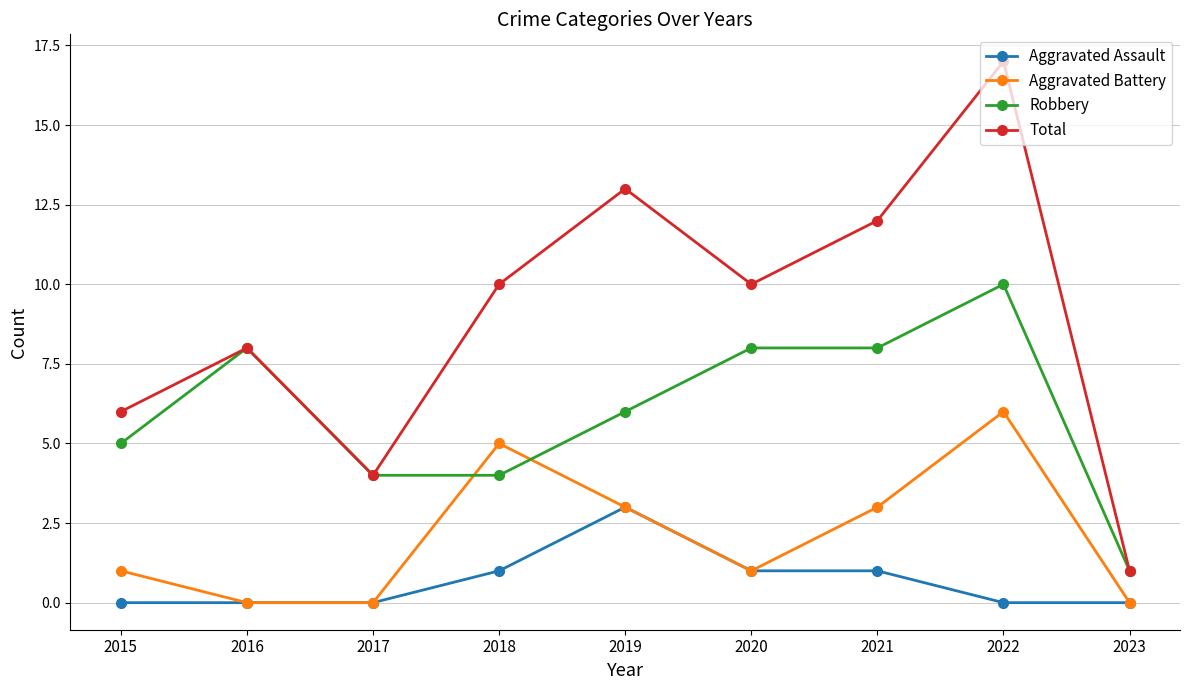

True or false: Aggravated Assault and Robbery cross at least once.

False